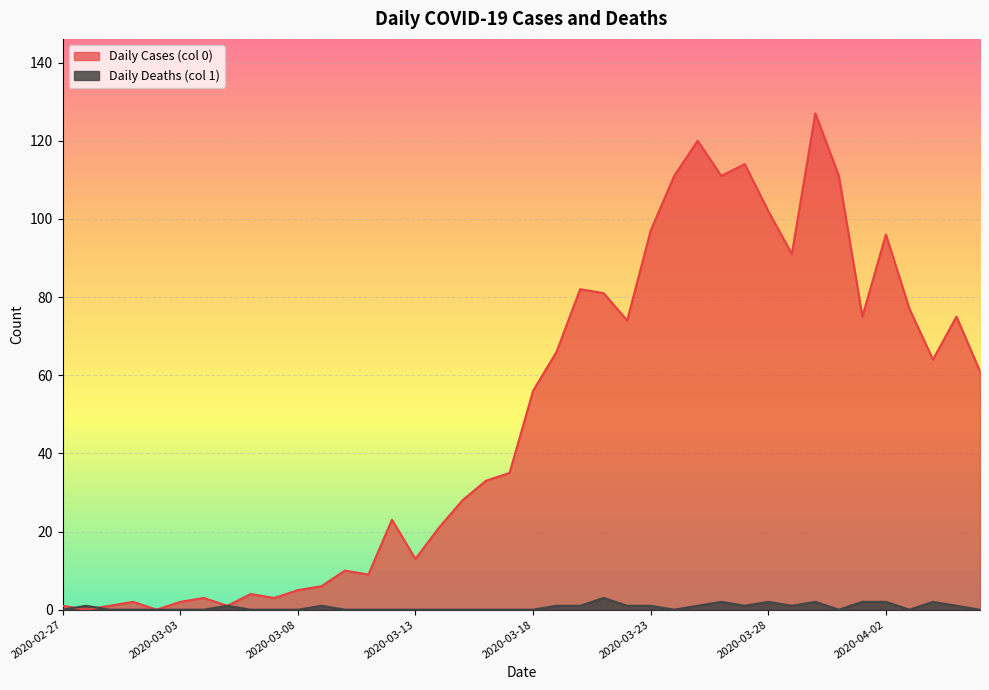

What is the label of the 23rd point from the right?

2020-03-15